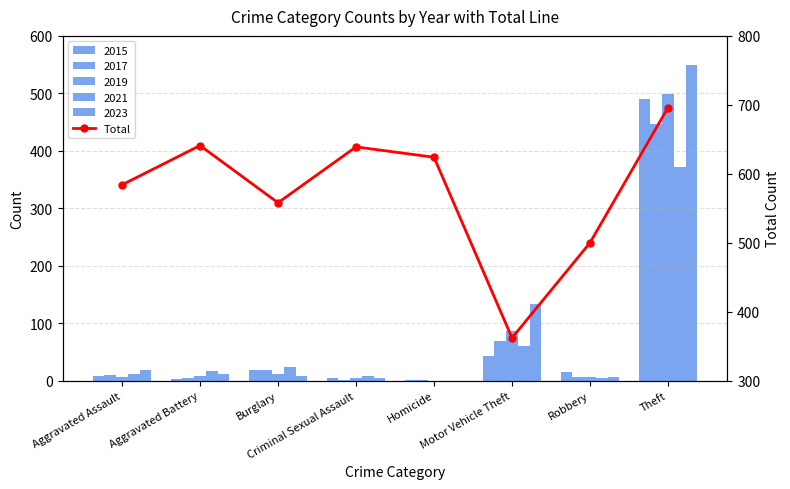

What is the change in value from Criminal Sexual Assault to Theft?

+57